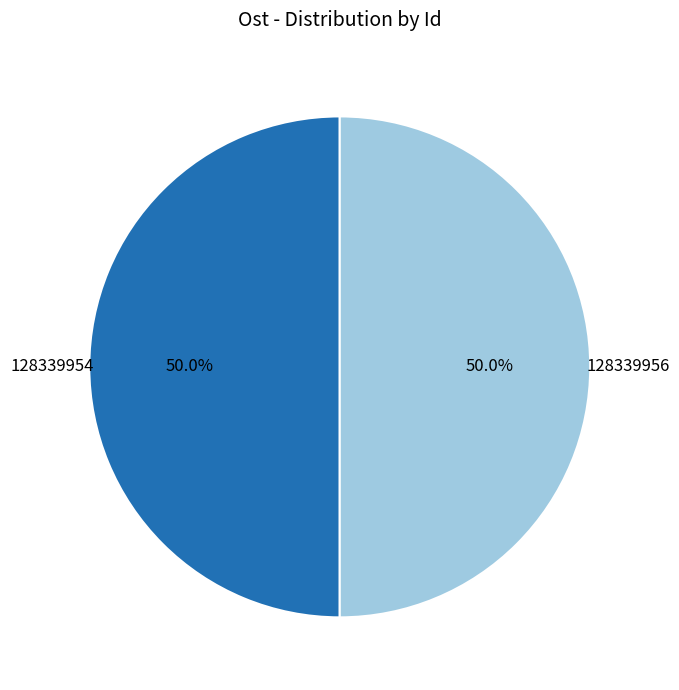

What is the ratio of the value at 128339954 to the value at 128339956?

1.0